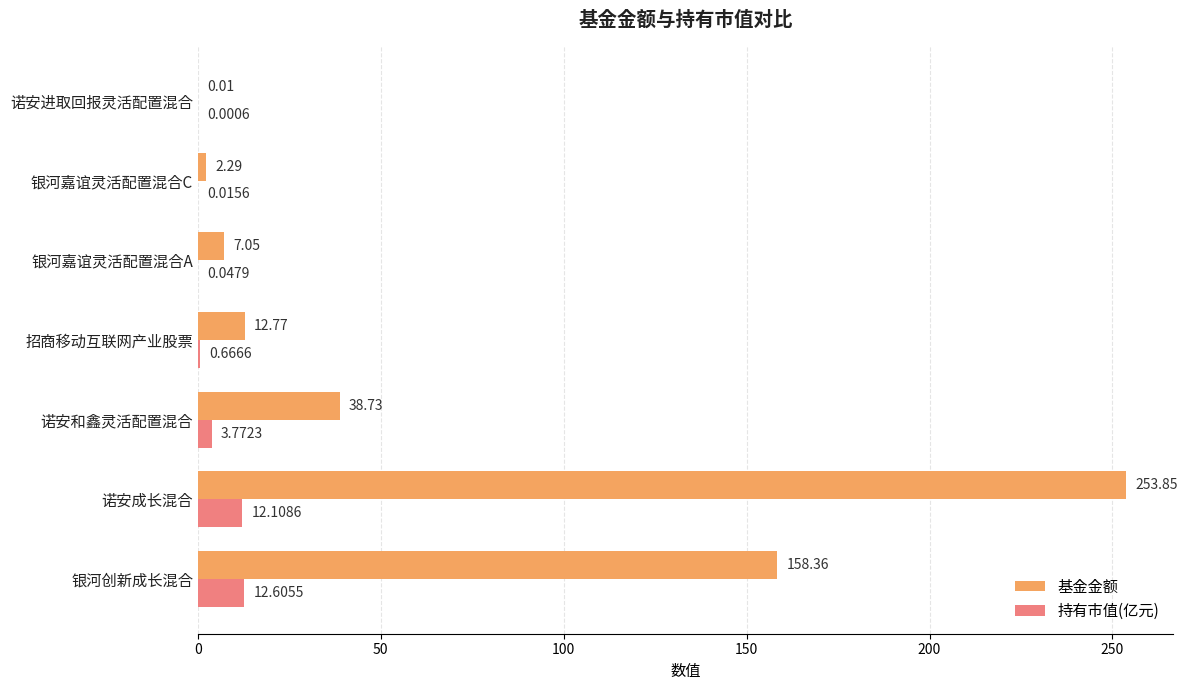

Between 诺安和鑫灵活配置混合 and 诺安进取回报灵活配置混合, which series saw the biggest shift?

基金金额